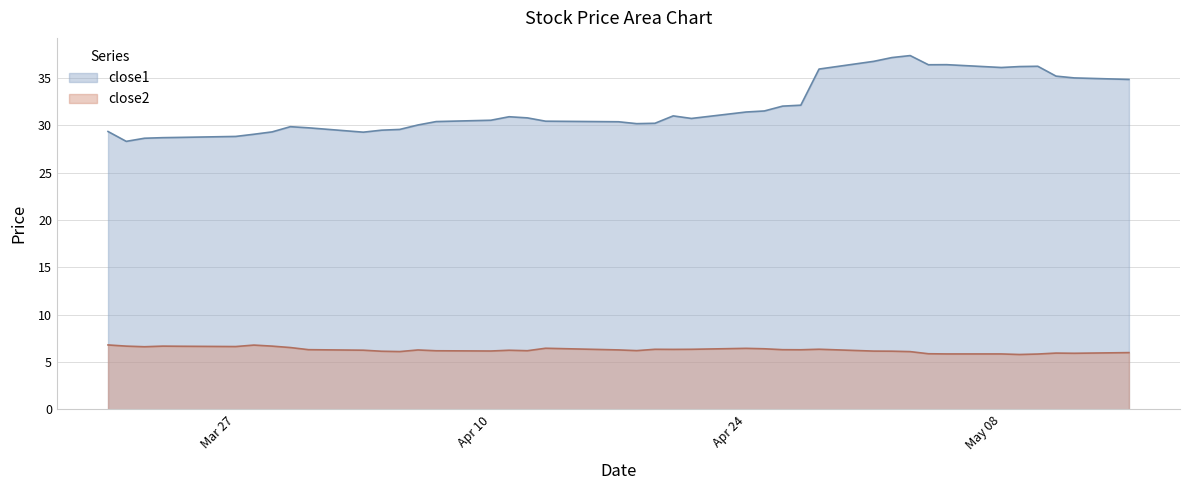

How many interior local peaks does the close2 series have?

9